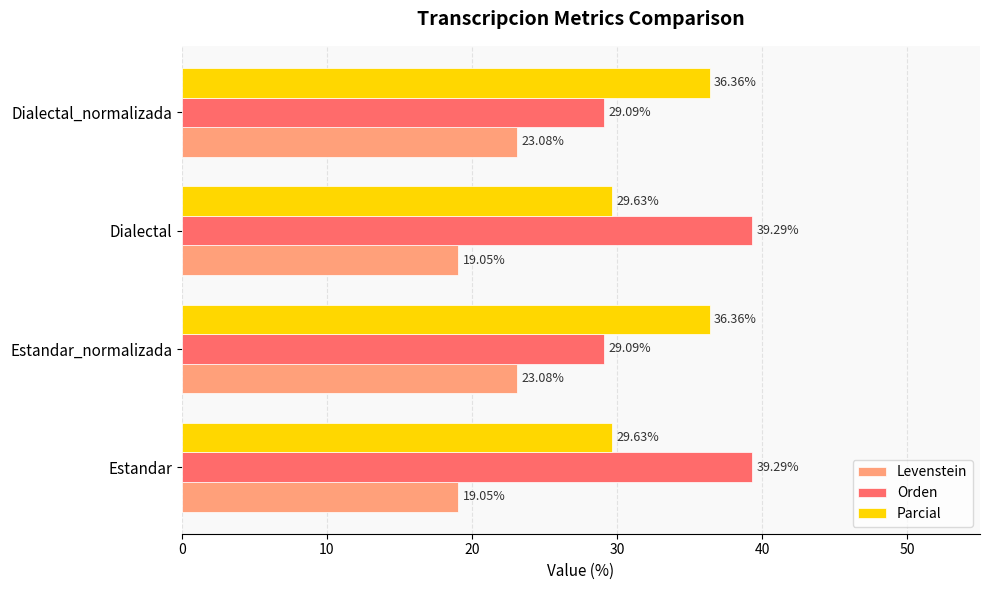

How many values in the Orden series exceed 39?

2